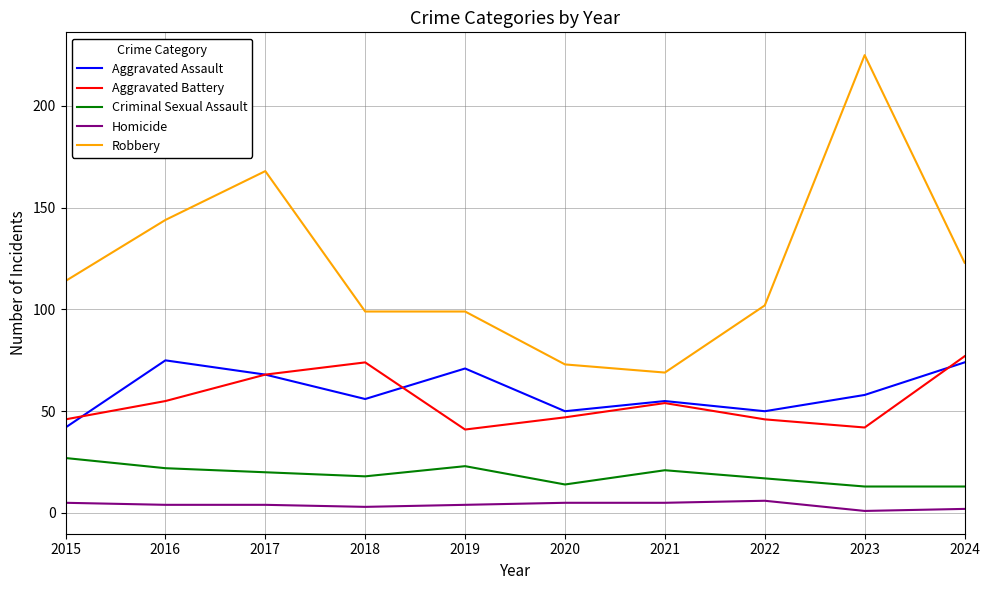

List the series in order of their peak value, lowest first.

Homicide, Criminal Sexual Assault, Aggravated Assault, Aggravated Battery, Robbery